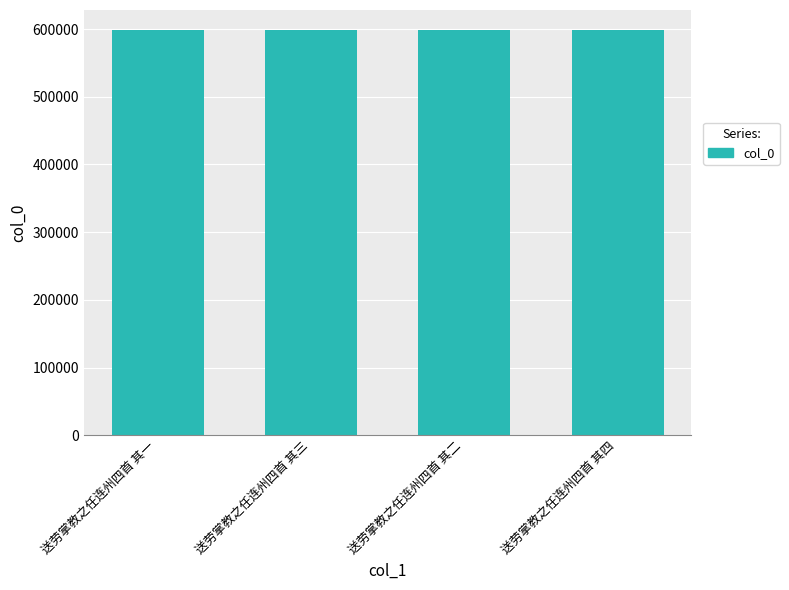

What is the value of the 3rd bar from the left?

598185